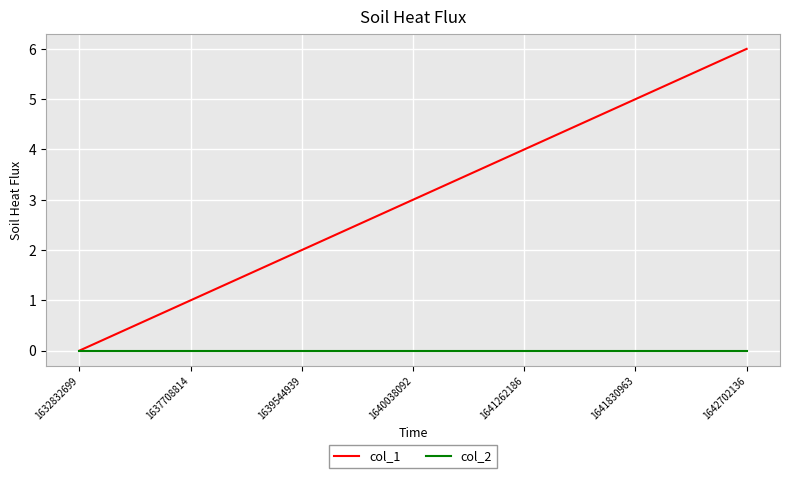

Reading right to left, transcribe all the data shown in this chart.

col_1: 1642702136=6	1641830963=5	1641262186=4	1640038092=3	1639544939=2	1637708814=1	1632832699=0
col_2: 1642702136=0	1641830963=0	1641262186=0	1640038092=0	1639544939=0	1637708814=0	1632832699=0